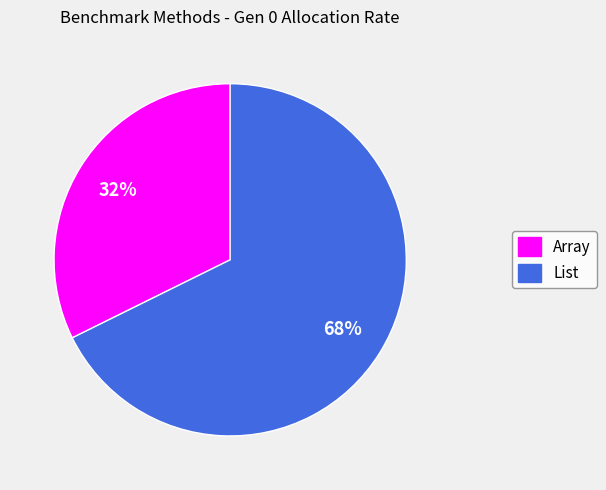

Is the sum of Array and List greater than half?

Yes